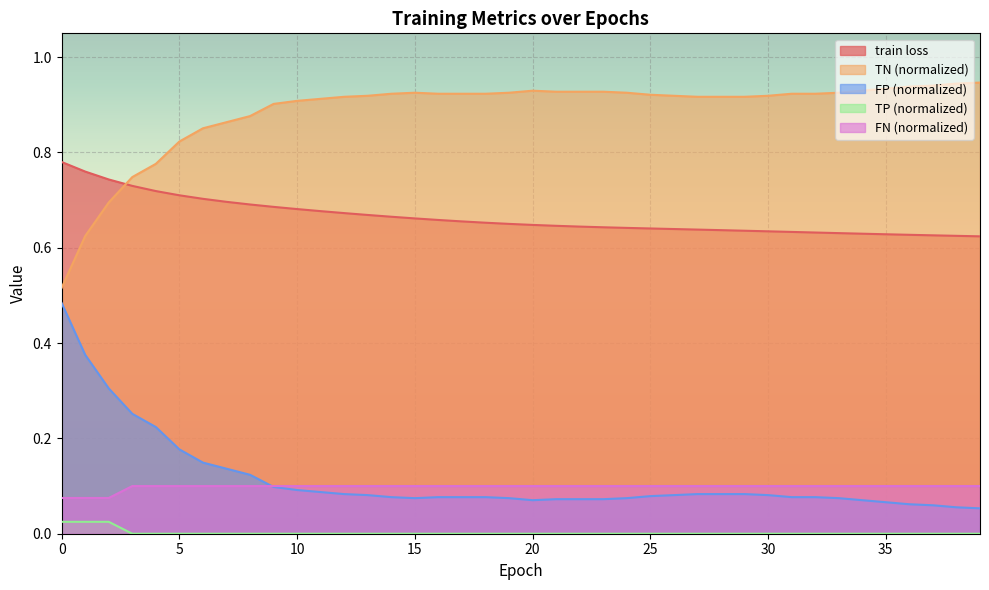

What is the greatest value displayed?

0.9